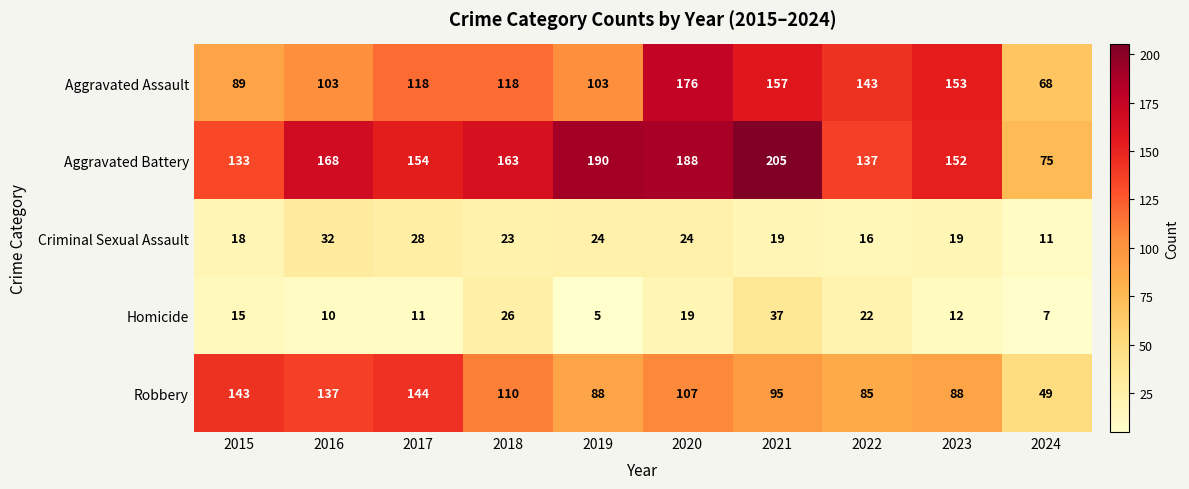

What is the sum of all Aggravated Battery values?

1565